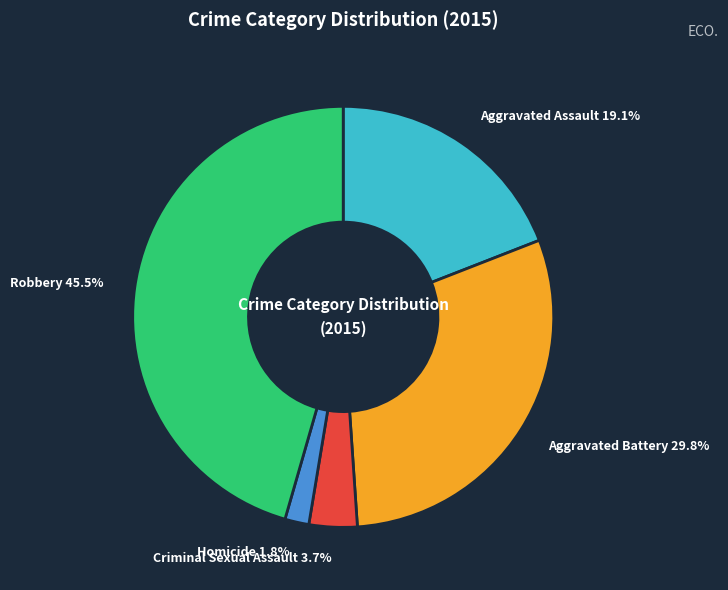

To the nearest percent, what portion does Criminal Sexual Assault represent?

4%